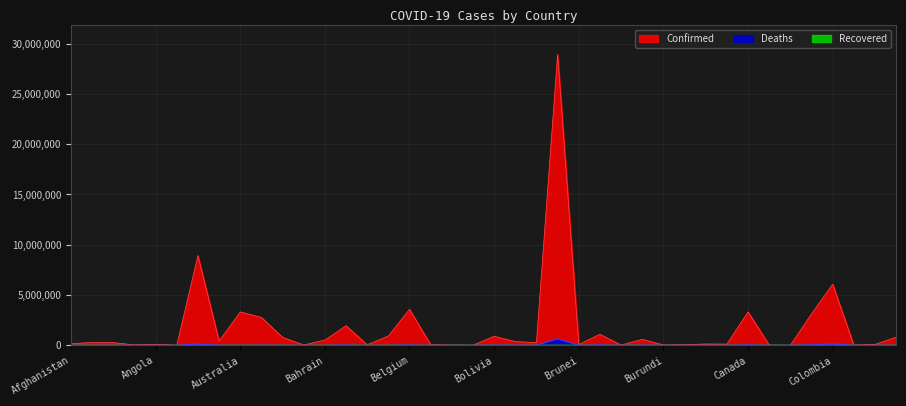

At which category is the sum across all series the highest?

Brazil